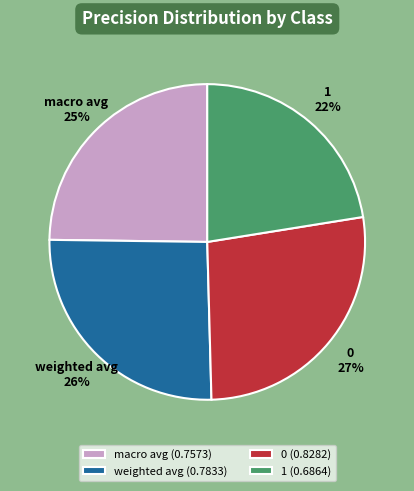

To the nearest percent, what is the combined percentage of weighted avg and 1?

48%